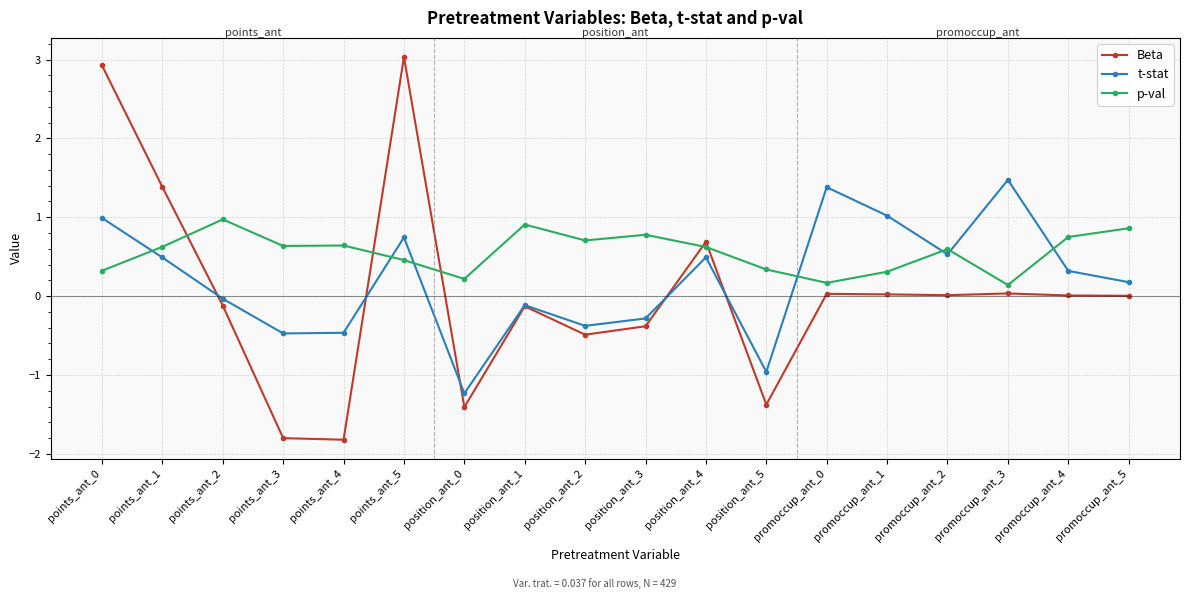

What is the label of the 15th point from the left?

promoccup_ant_2